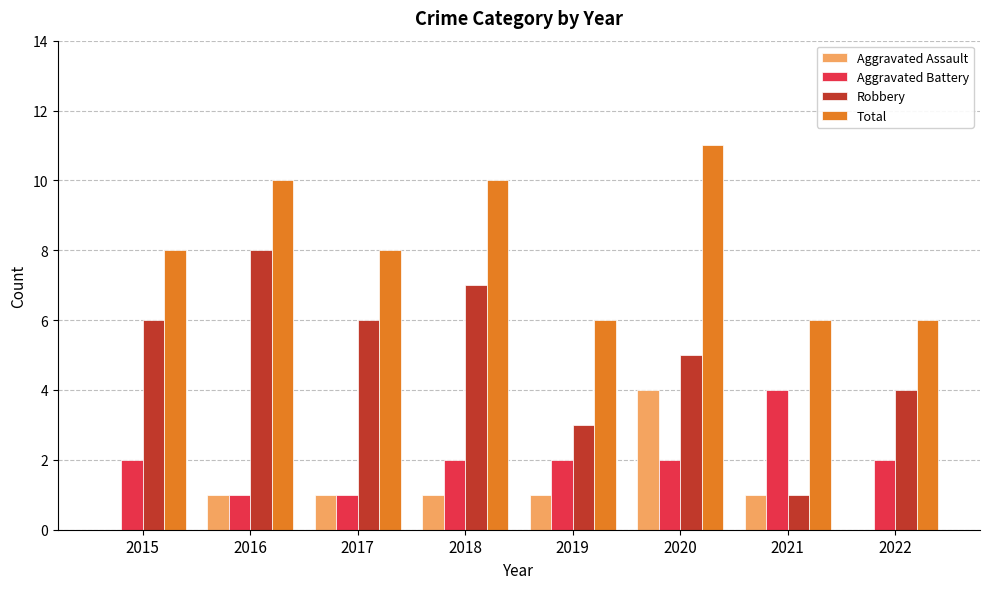

Is the value of Aggravated Assault at 2022 greater than the value of Total at 2018?

No